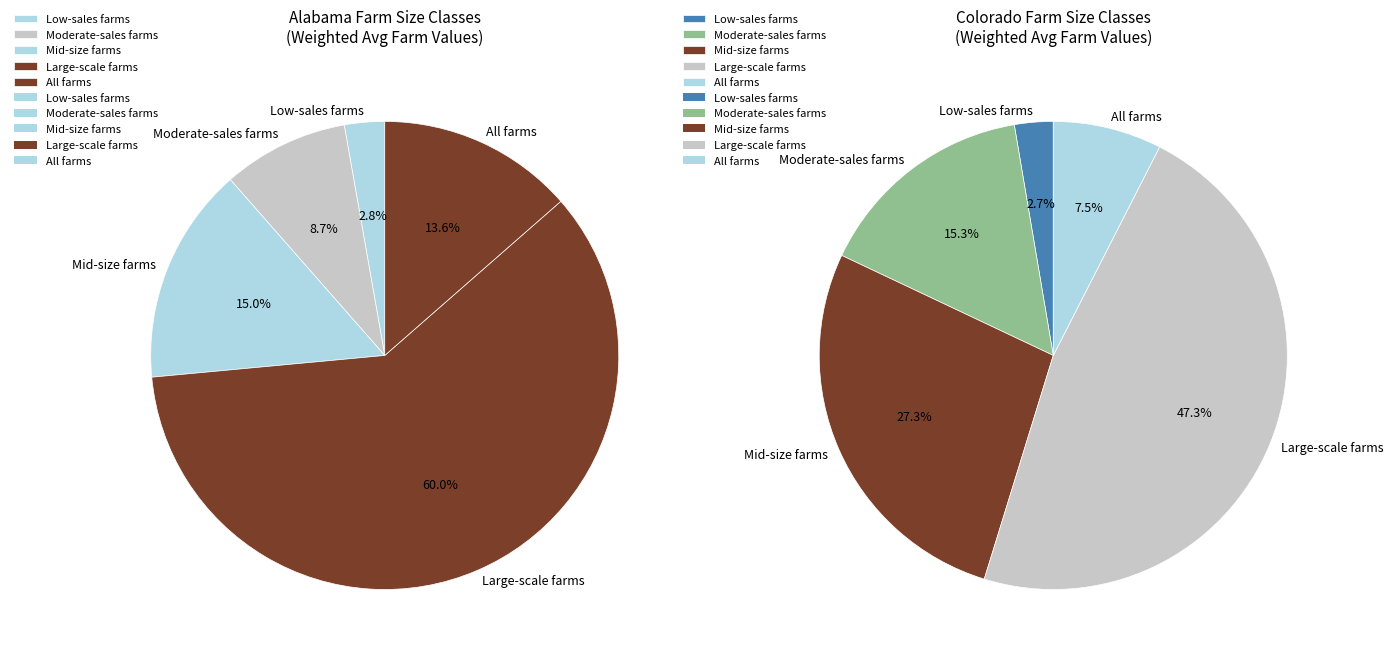

Rank the categories by value from highest to lowest.

Large-scale farms, Mid-size farms, All farms, Moderate-sales farms, Low-sales farms